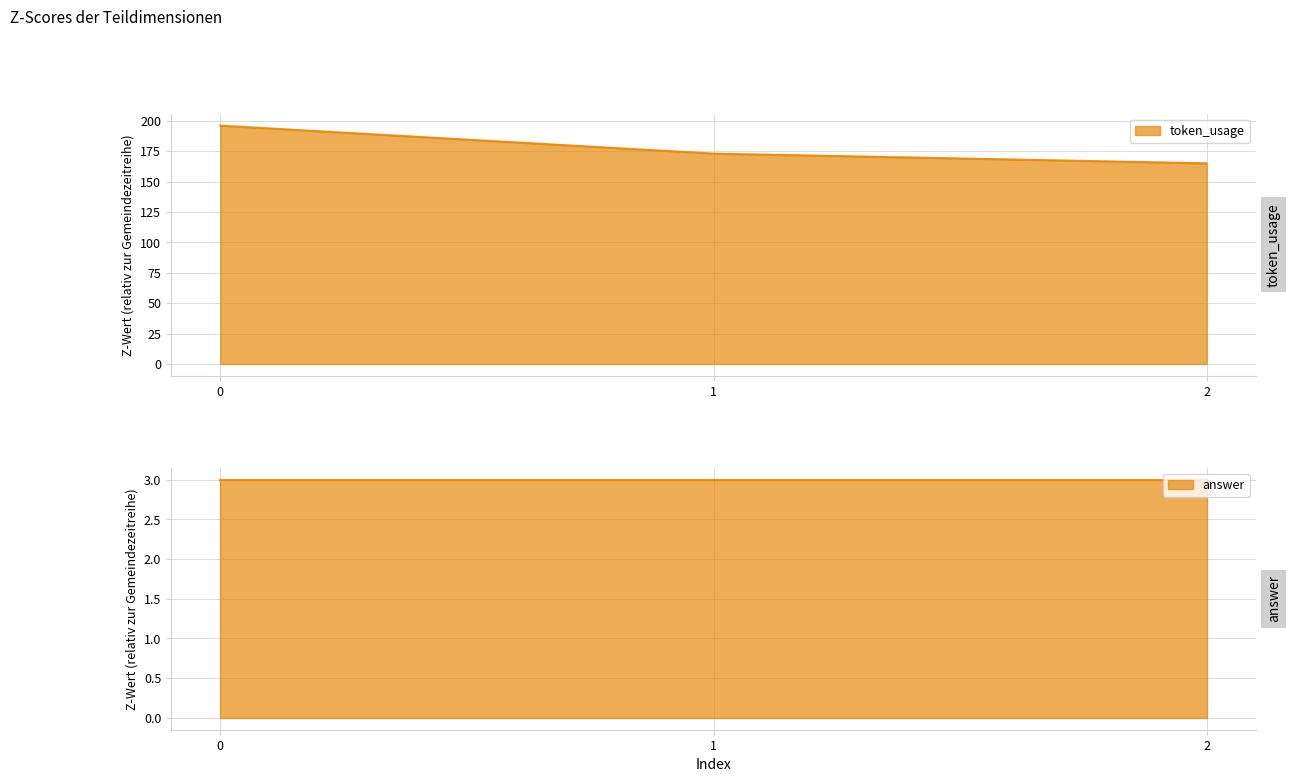

At which category does the chart reach its minimum across all series?

2